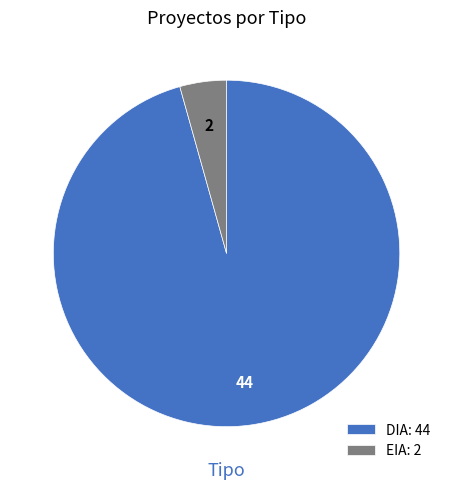

Is it true that DIA is 96% of the pie?

True